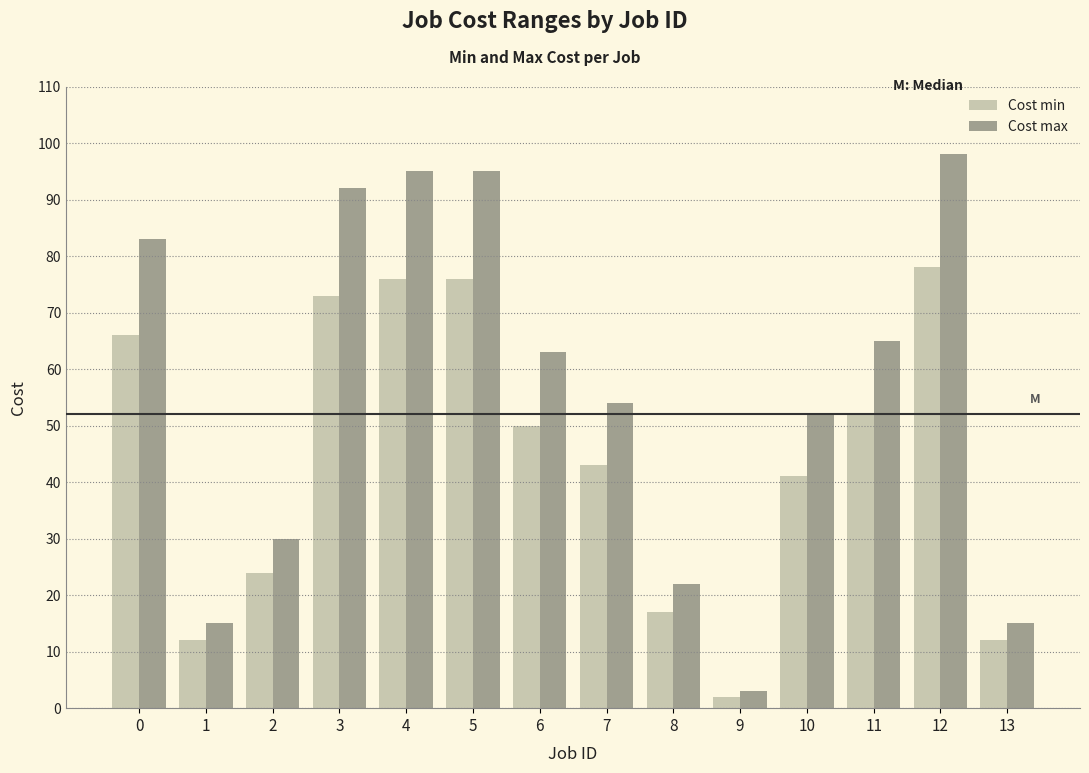

Does the chart contain any negative values?

No